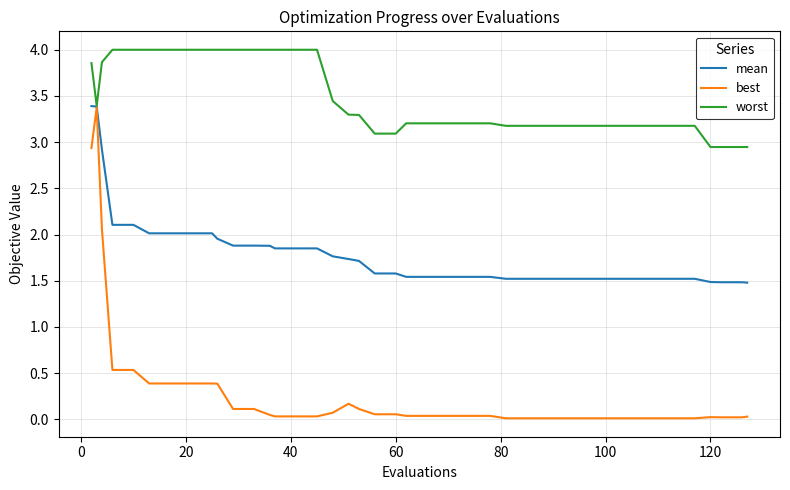

Which series has the largest range (max minus min)?

best